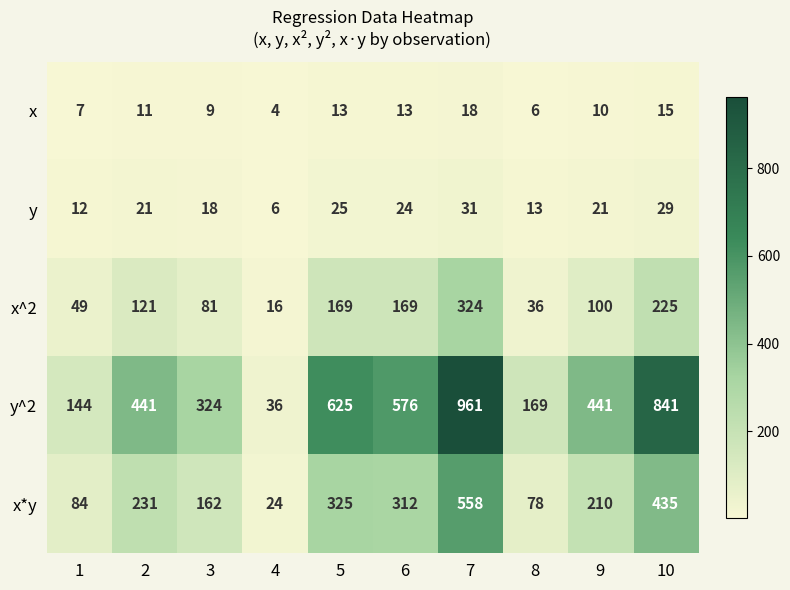

Read the x^2 value at 6.

169